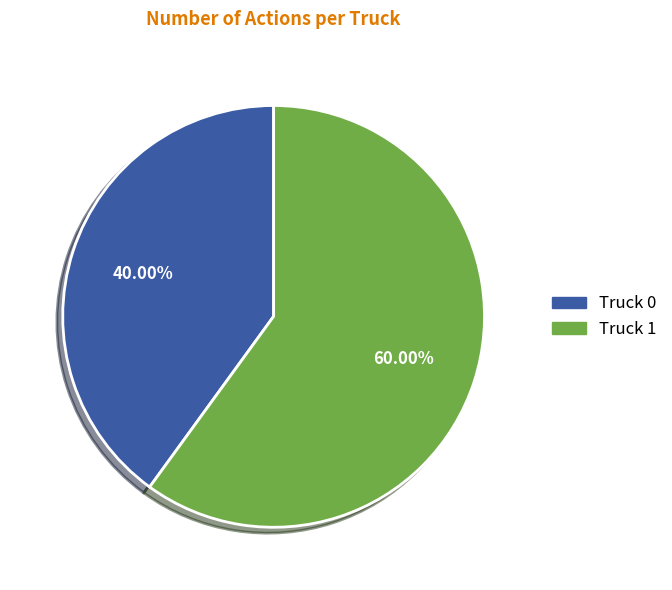

To the nearest percent, what is the difference between the largest and smallest slice percentages?

20%